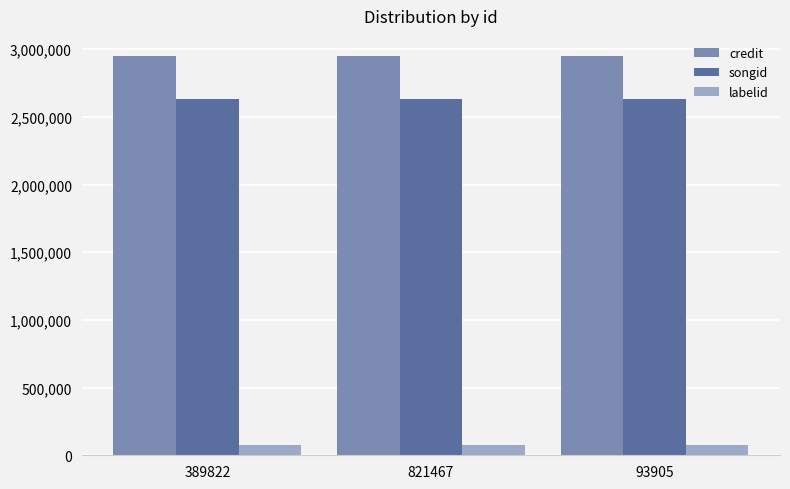

Reading right to left, what are all the values shown in this chart?

credit: 93905=2951309	821467=2951309	389822=2951309
songid: 93905=2631672	821467=2631672	389822=2631672
labelid: 93905=78079	821467=78079	389822=78079